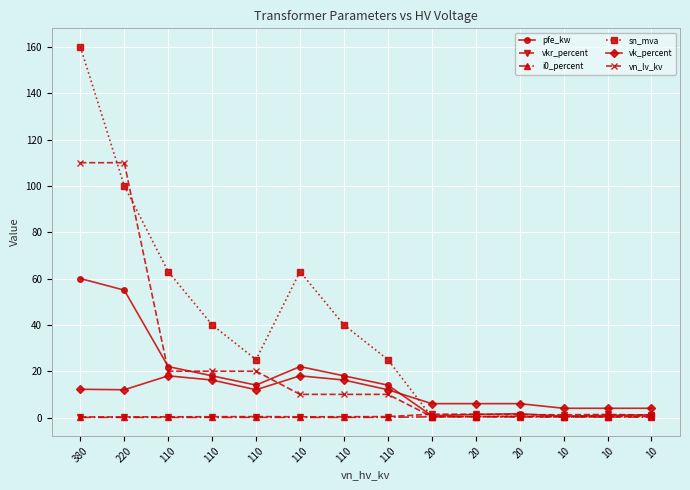

At 380, list the series in order from smallest to largest.

i0_percent, vkr_percent, vk_percent, pfe_kw, vn_lv_kv, sn_mva